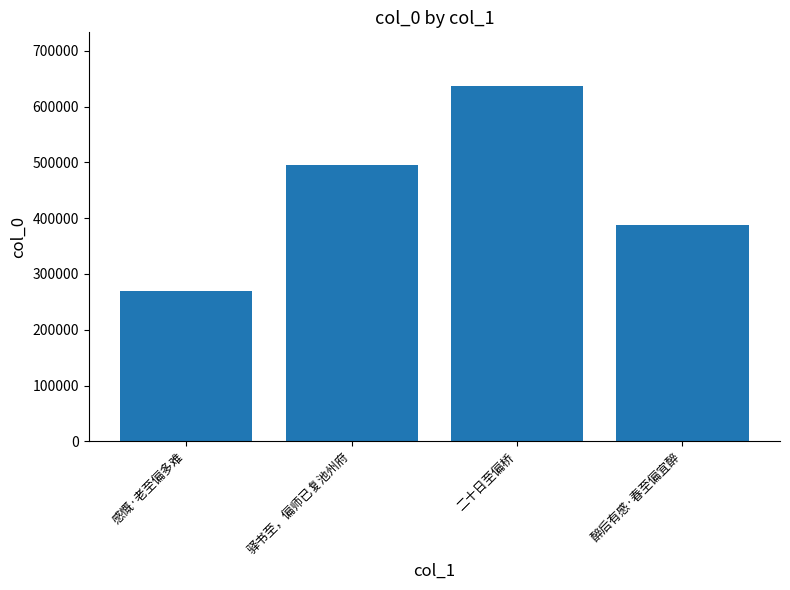

Reading left to right, list all the values displayed in this chart.

268914	495343	637591	388143